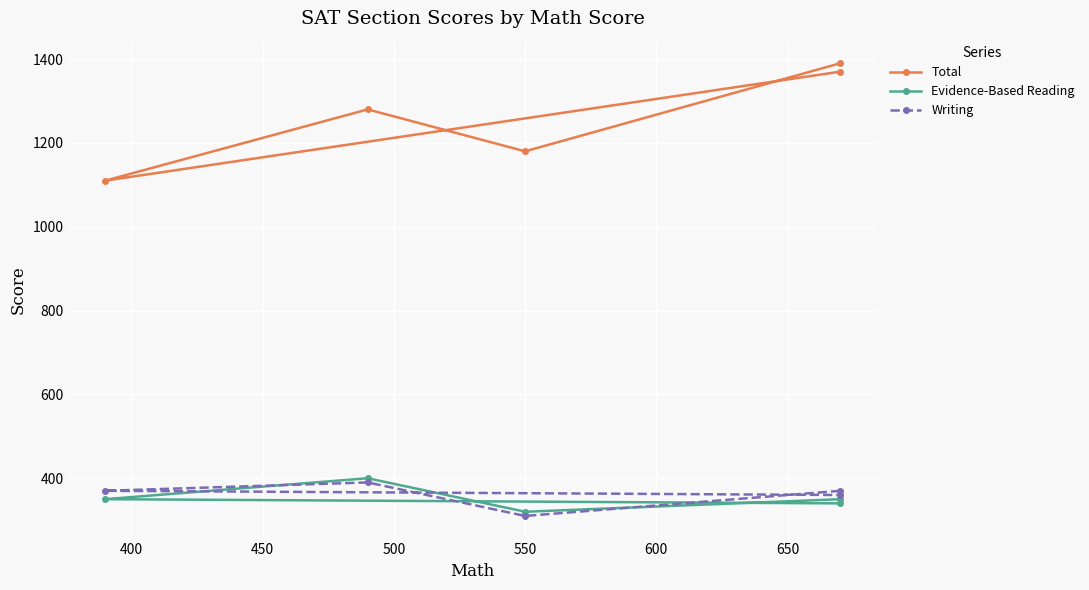

What is the average value of the Total series?

1266